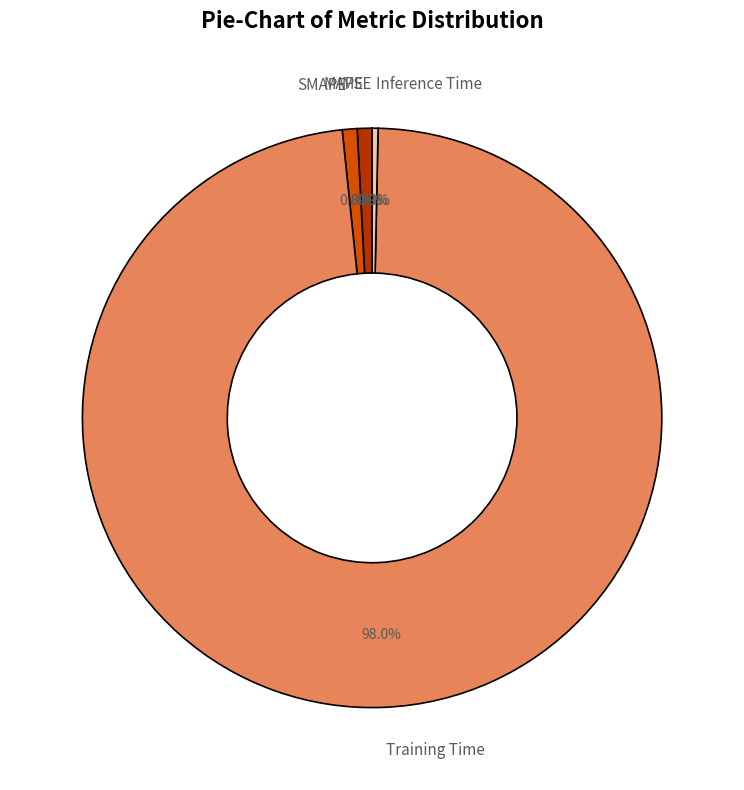

Is there any slice that represents more than half of the pie?

Yes